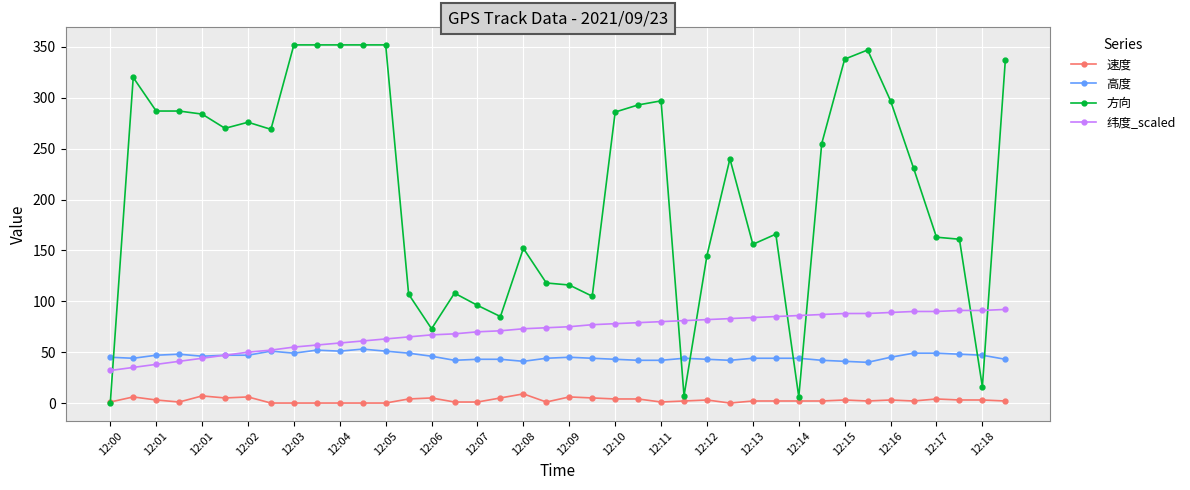

True or false: 速度 and 纬度_scaled intersect in this chart.

False